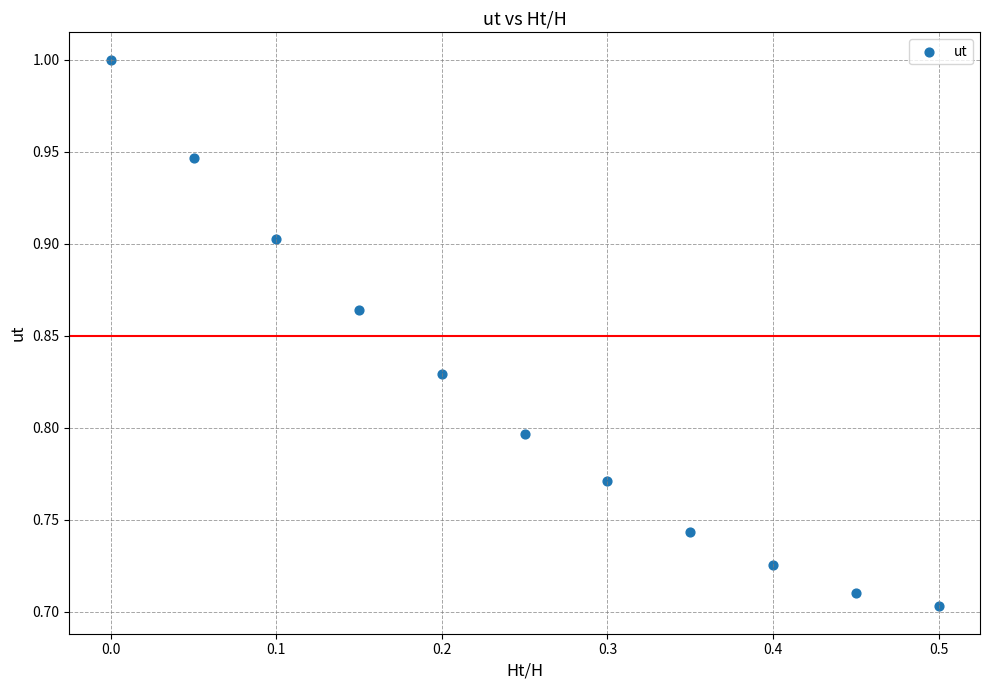

What is the range of X values (max minus min)?

0.5